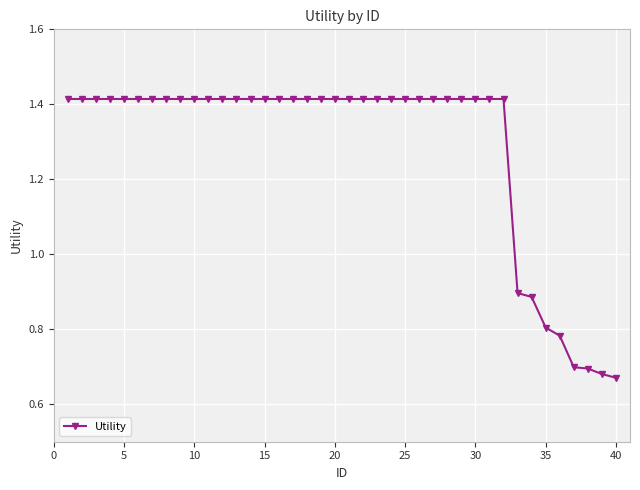

How many categories are shown in the chart?

40